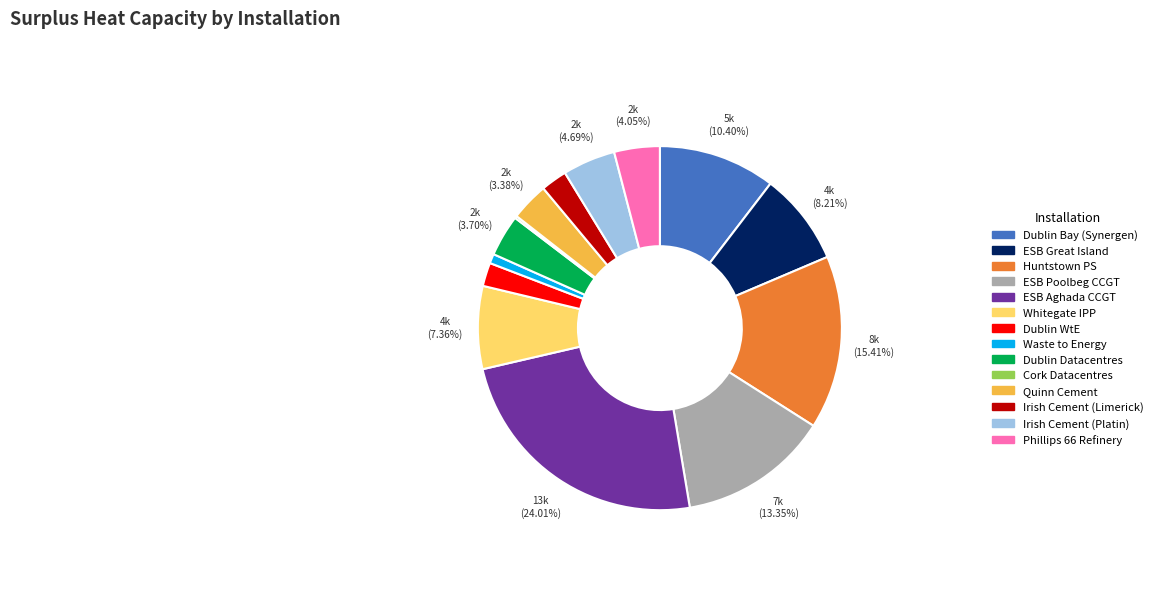

To the nearest percent, what is the difference between the largest and smallest slice percentages?

24%